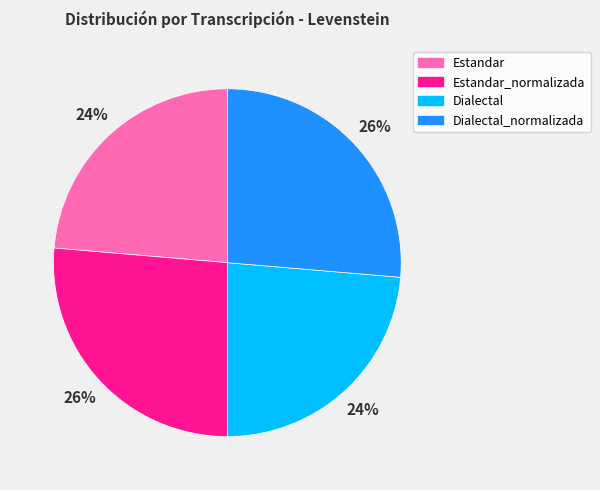

Is there any slice that represents more than half of the pie?

No